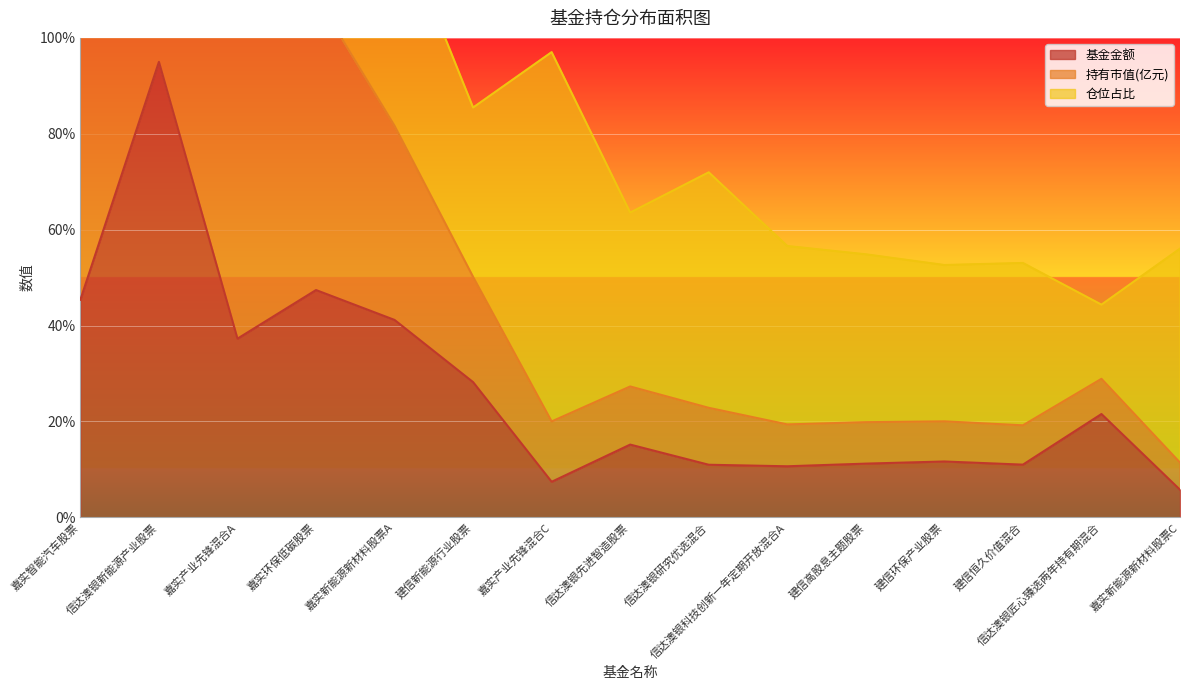

Which series has the largest total across all categories?

持有市值(亿元)